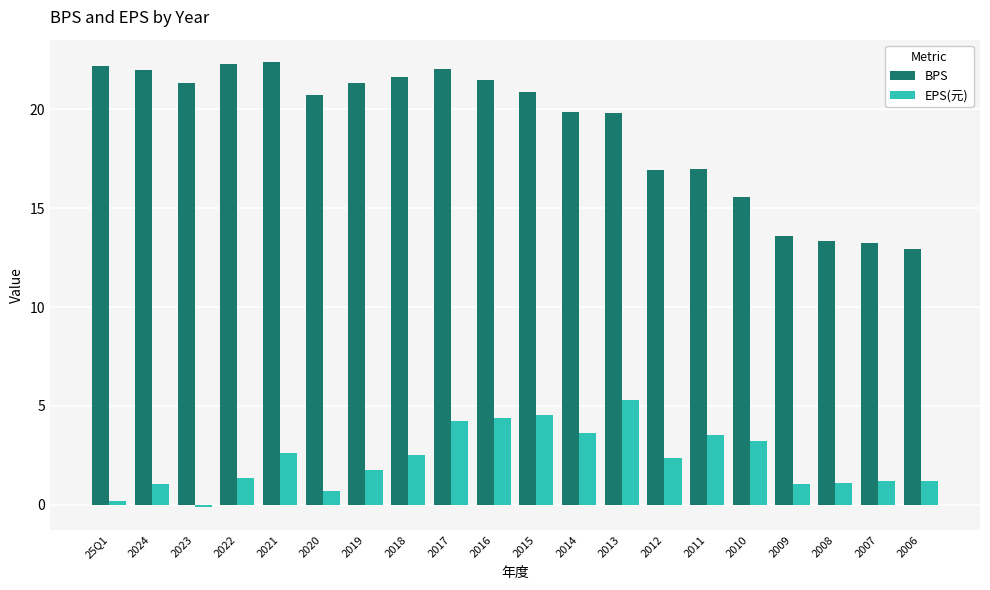

At which label does EPS(元) first exceed 2?

2021